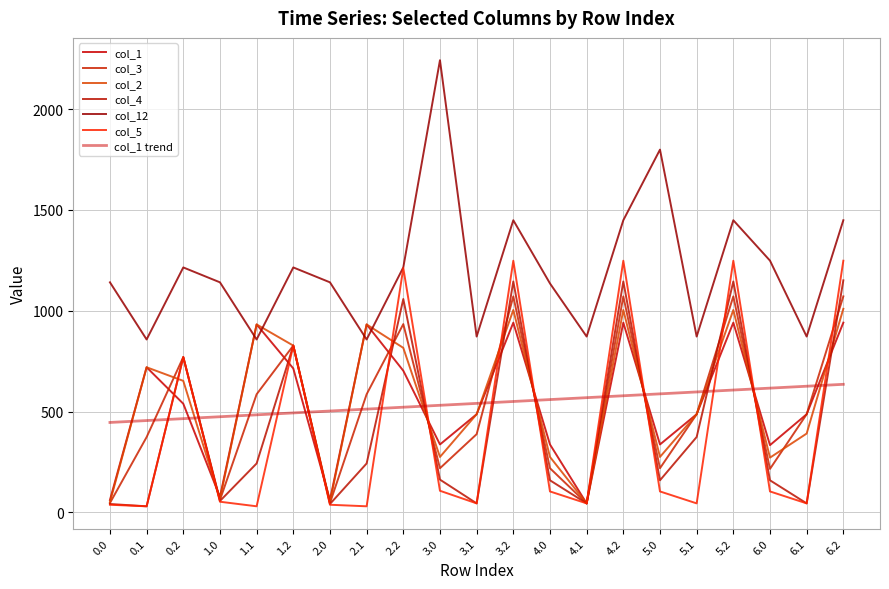

The col_5 series shows 104.1 at 5.0. True or false?

True